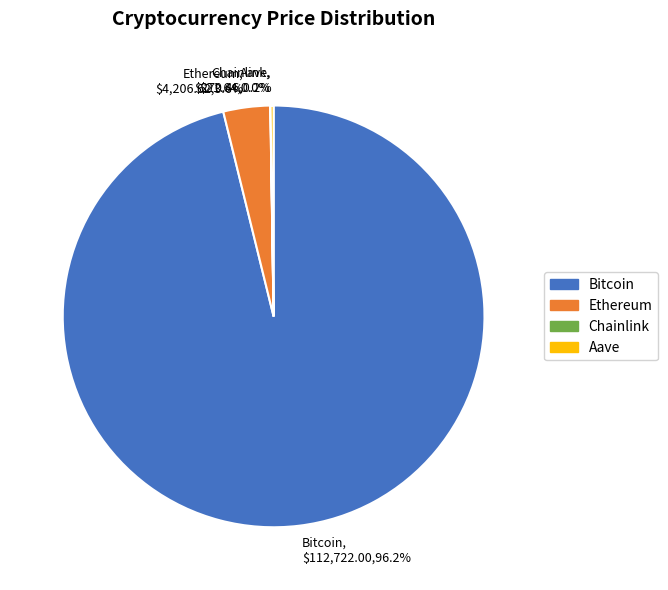

Is Bitcoin the majority of the pie?

Yes